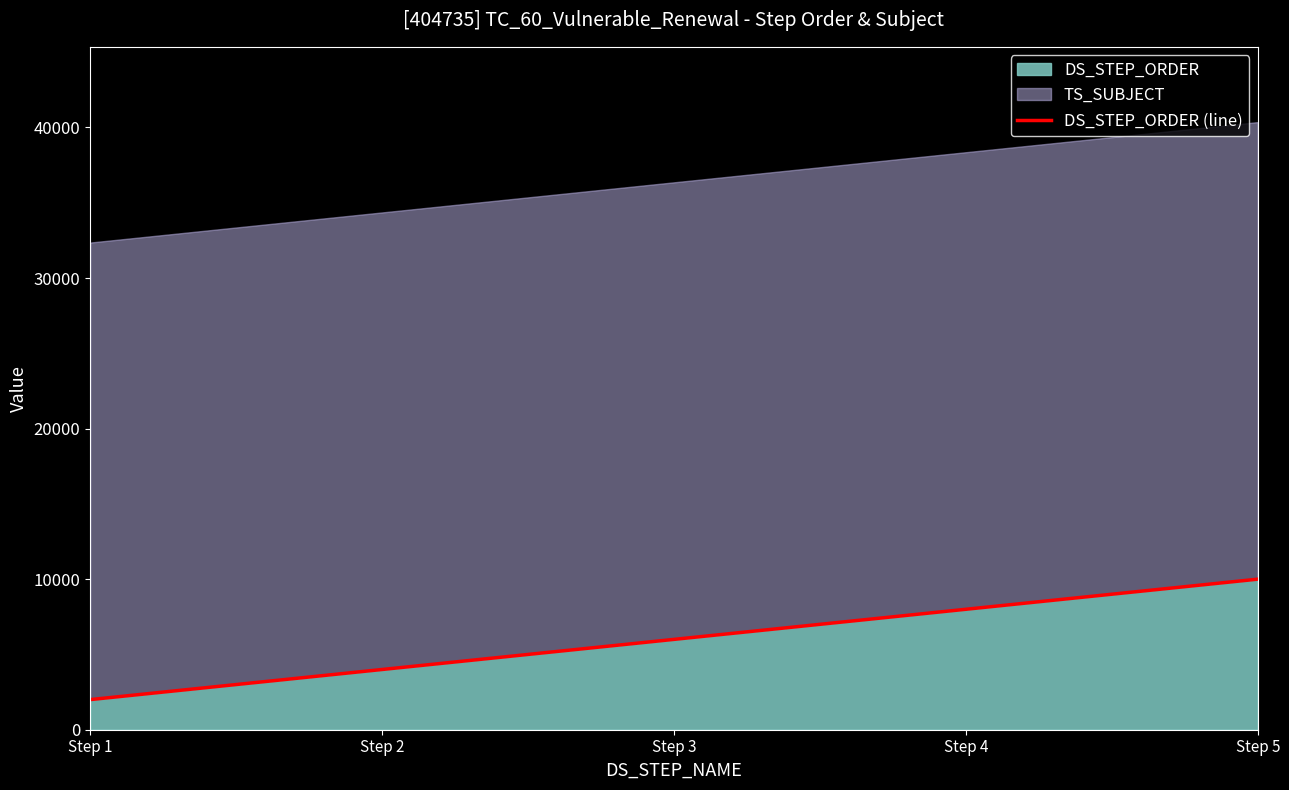

The value at Step 4 is 8000. True or false?

True